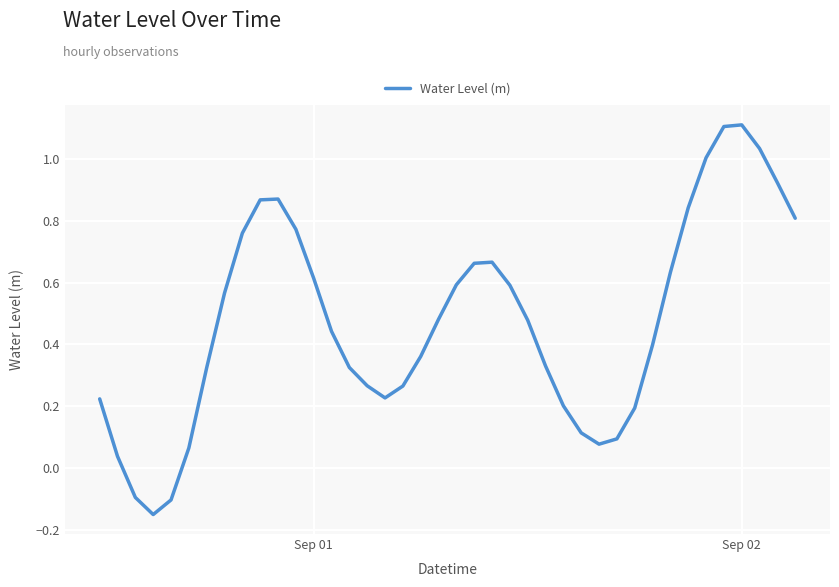

What is the greatest value displayed?

1.1